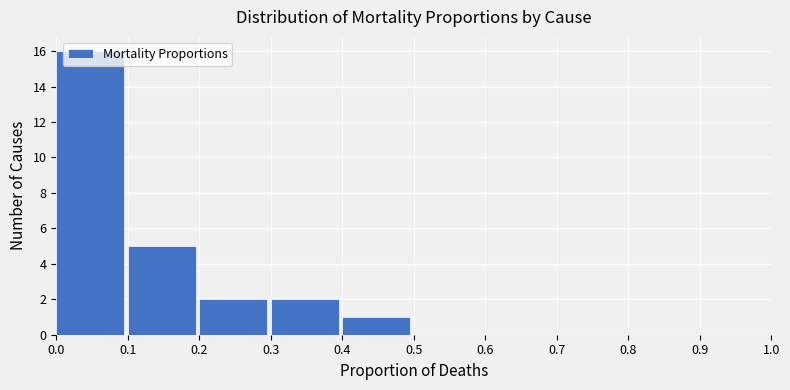

Over which range of the x-axis is the bar tallest?

0.0 to 0.1